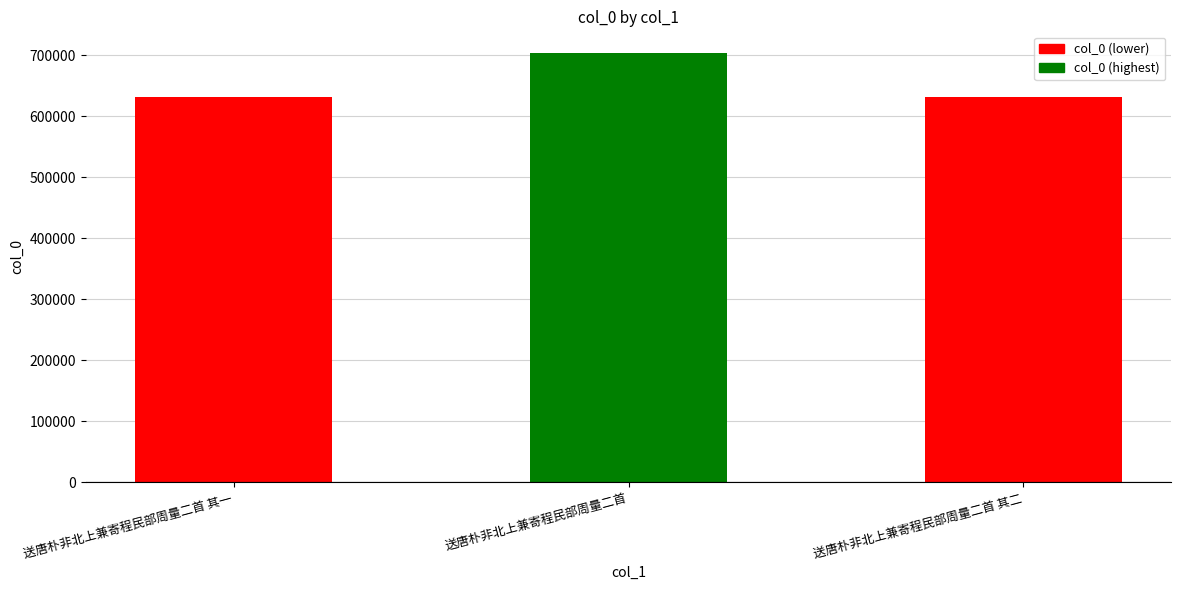

What is the approximate value at 送唐朴非北上兼寄程民部周量二首 其一?

631132